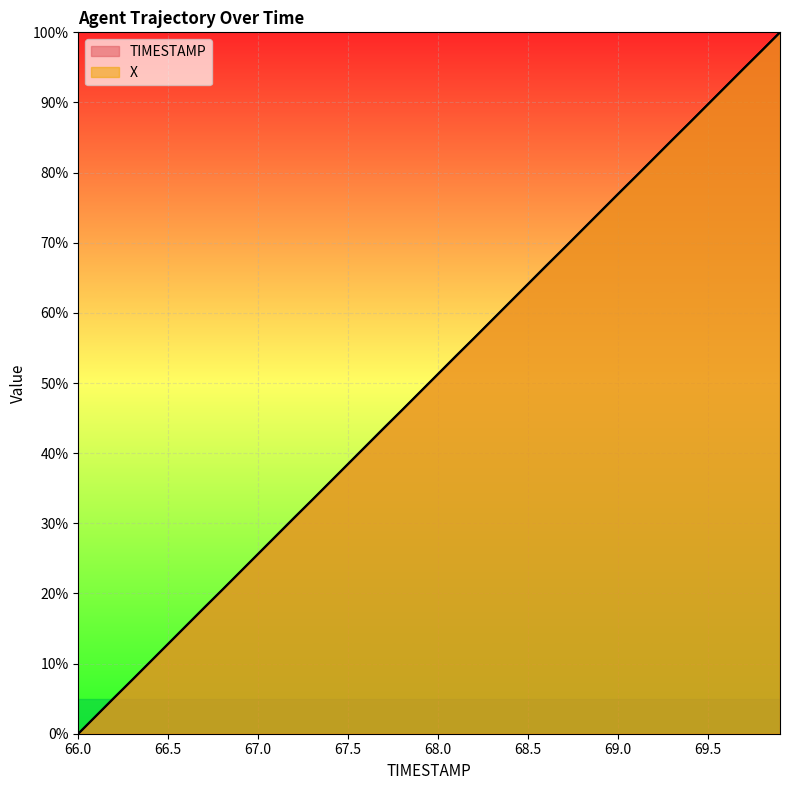

At which label does TIMESTAMP first exceed 51?

68.0